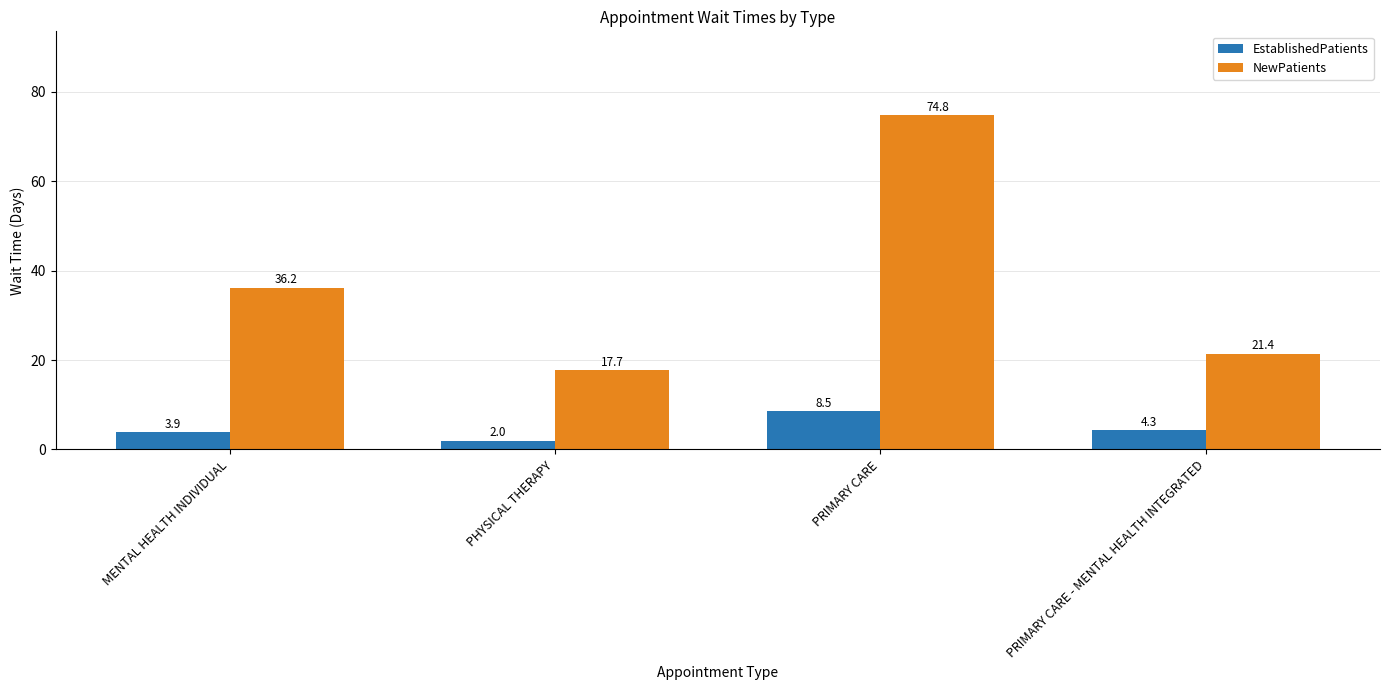

At PHYSICAL THERAPY, list the series in order from largest to smallest.

NewPatients, EstablishedPatients